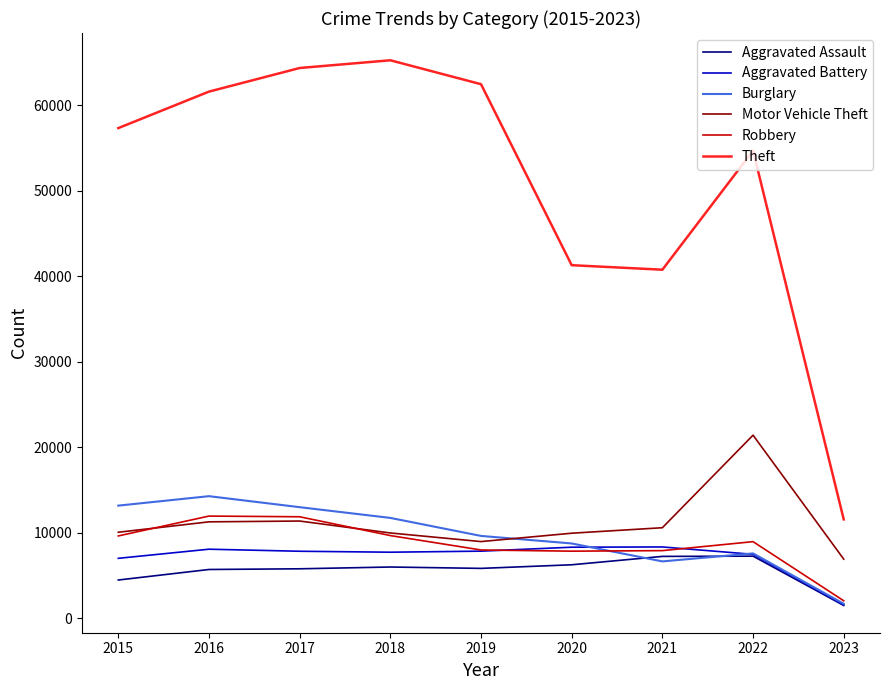

What is the minimum value shown in the chart?

1503